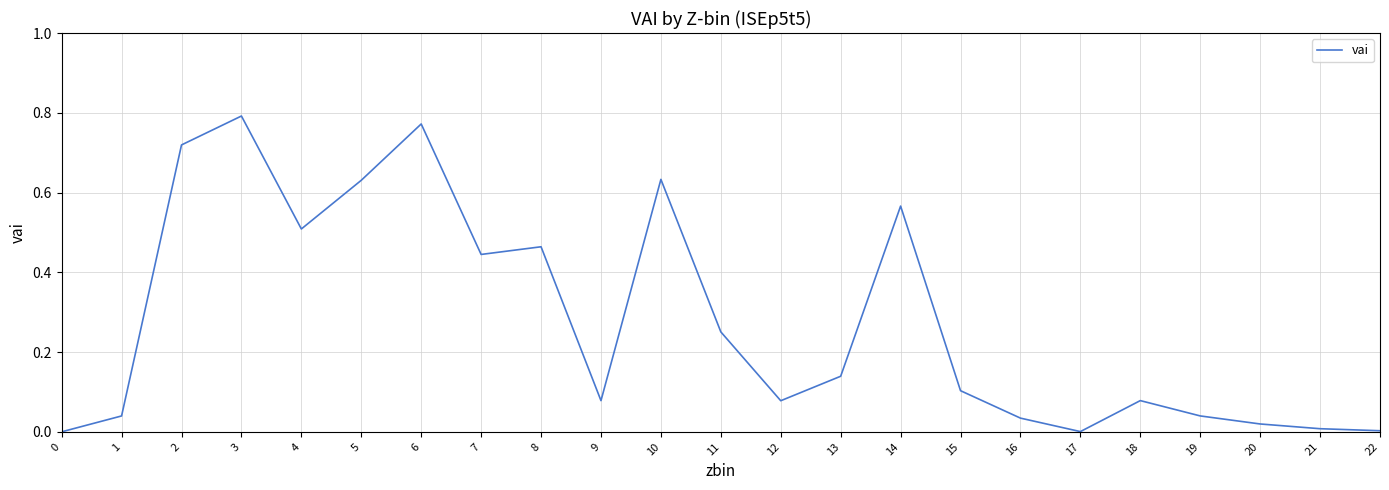

The value at 19 is 0.1. True or false?

False